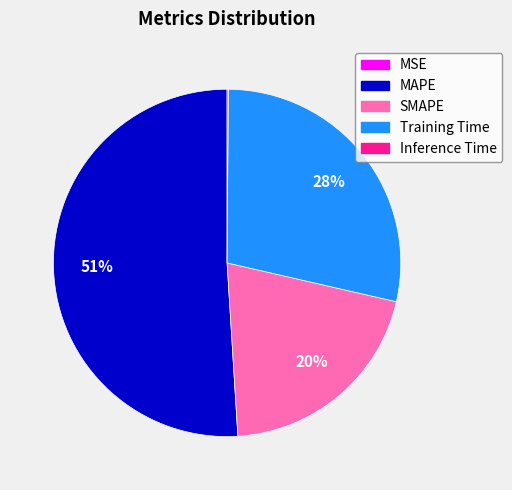

Which has a higher value, Training Time or MAPE?

MAPE